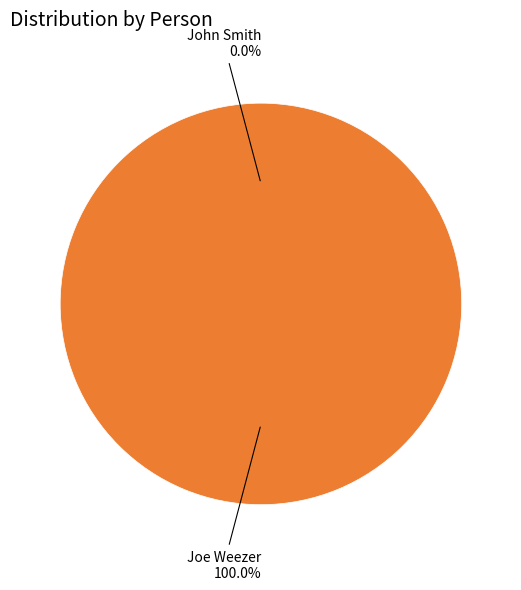

How many slices are in this pie chart?

2